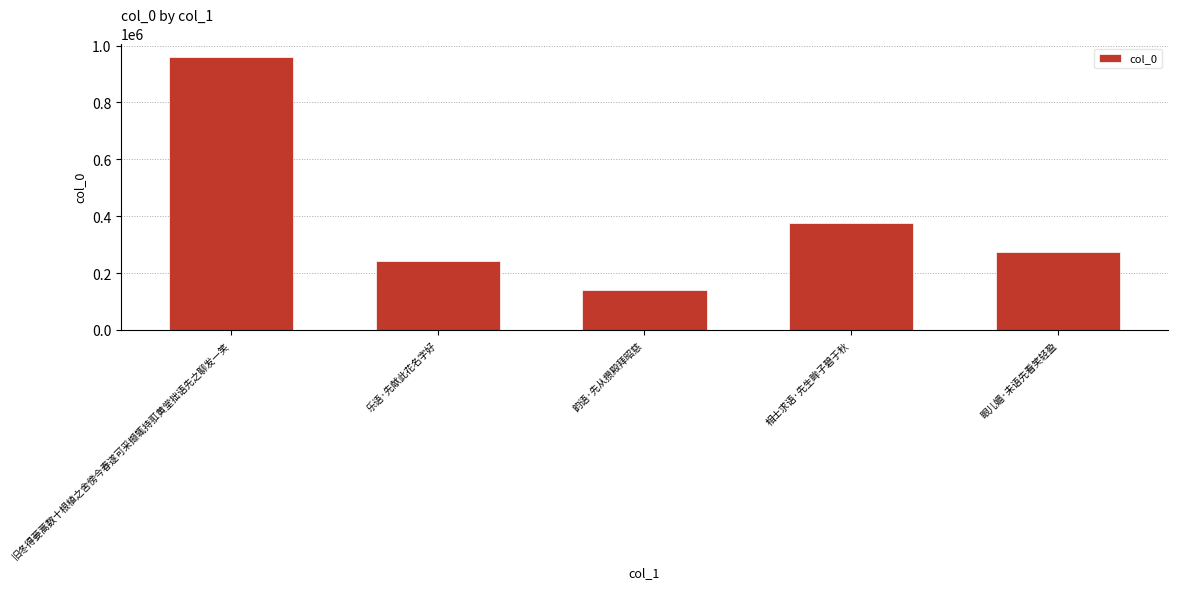

What position from the right is 韵语·先从攒殿拜昭慈?

3